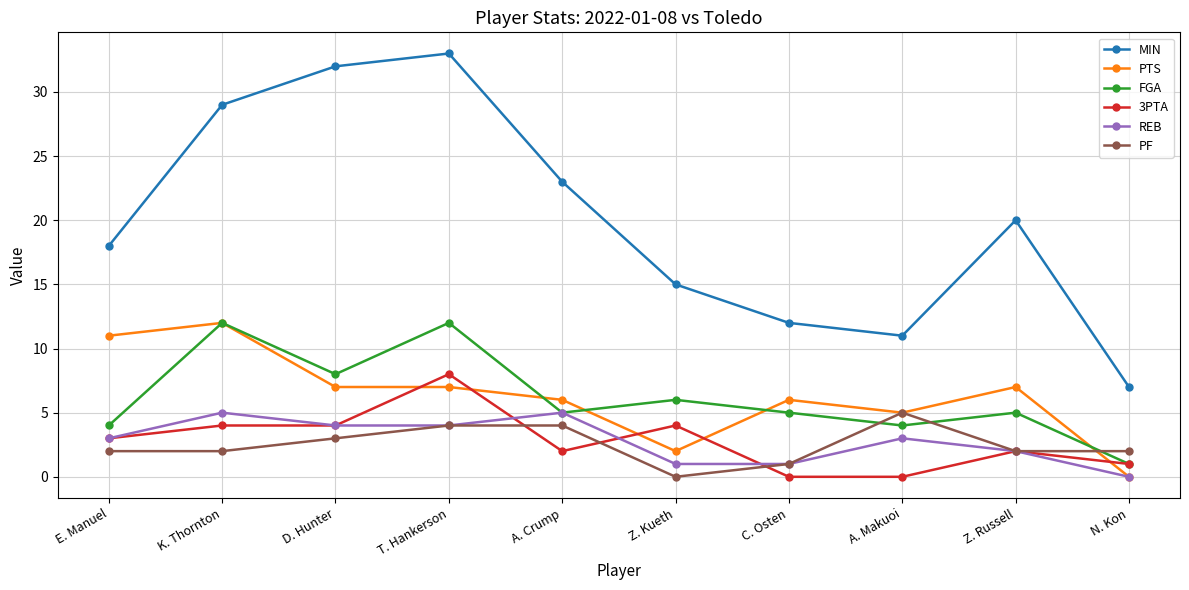

How many values in PF are above zero?

9